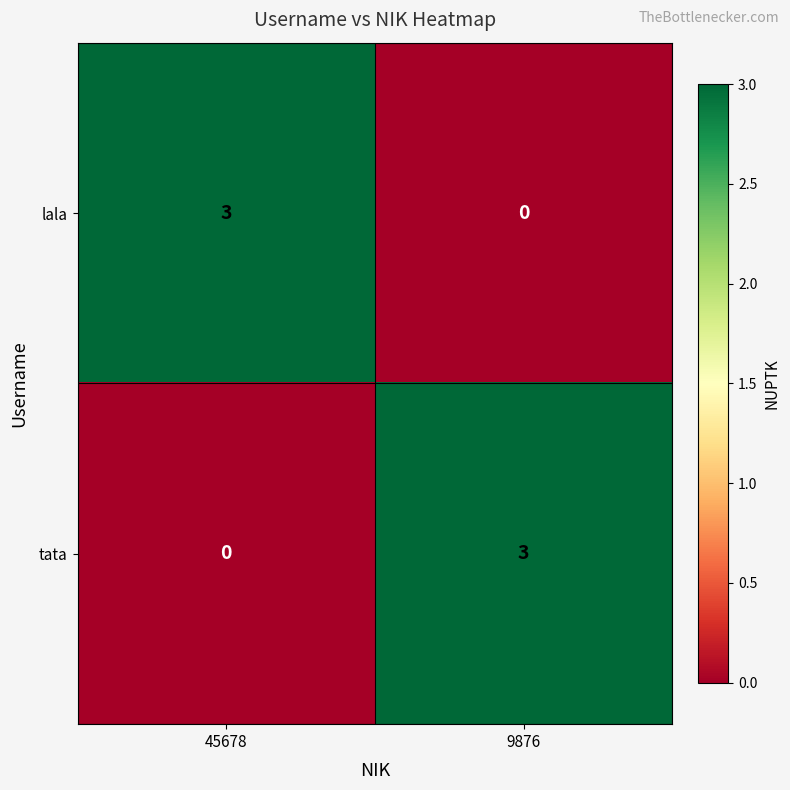

The value of tata at 9876 is 3. True or false?

True